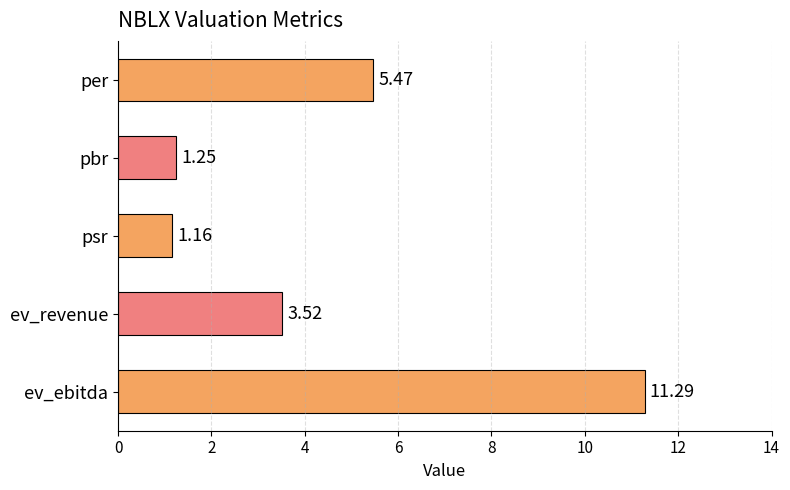

What is the label of the 3rd bar from the bottom?

psr